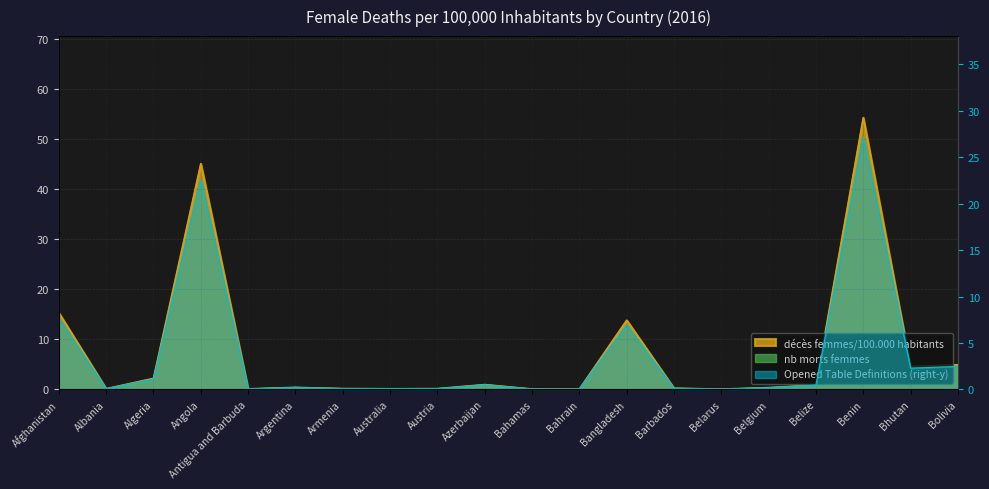

True or false: the data shows 0.5 at Belize.

False